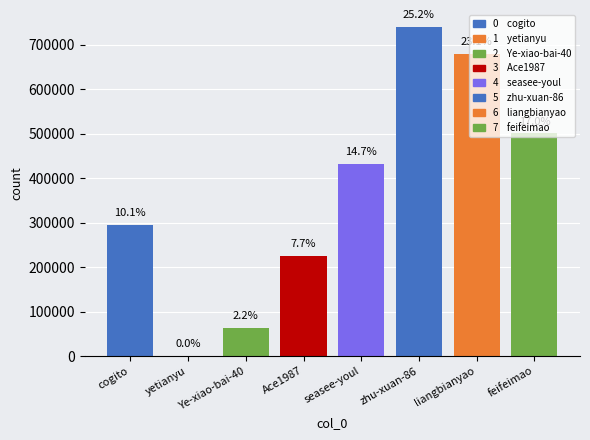

What is the change in value from yetianyu to Ye-xiao-bai-40?

+63308